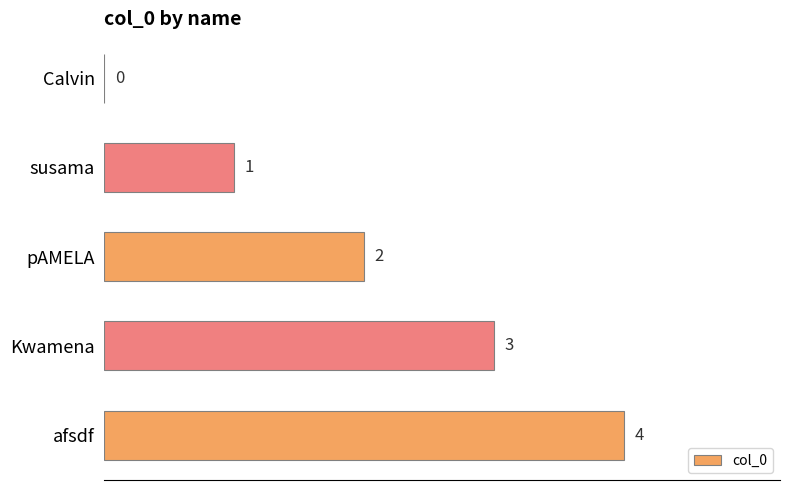

Are the bars grouped side by side (vs. stacked)?

No